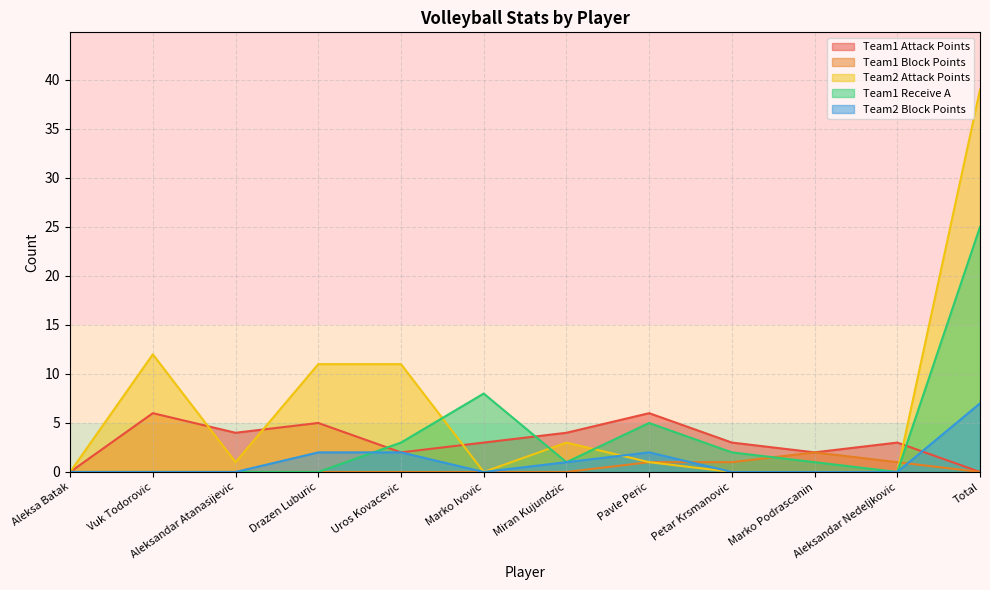

Reading left to right, list all the values displayed in this chart.

Team1 Attack Points: 0	6	4	5	2	3	4	6	3	2	3	0
Team1 Block Points: 0	0	0	0	0	0	0	1	1	2	1	0
Team2 Attack Points: 0	12	1	11	11	0	3	1	0	0	0	39
Team1 Receive A: 0	0	0	0	3	8	1	5	2	1	0	25
Team2 Block Points: 0	0	0	2	2	0	1	2	0	0	0	7